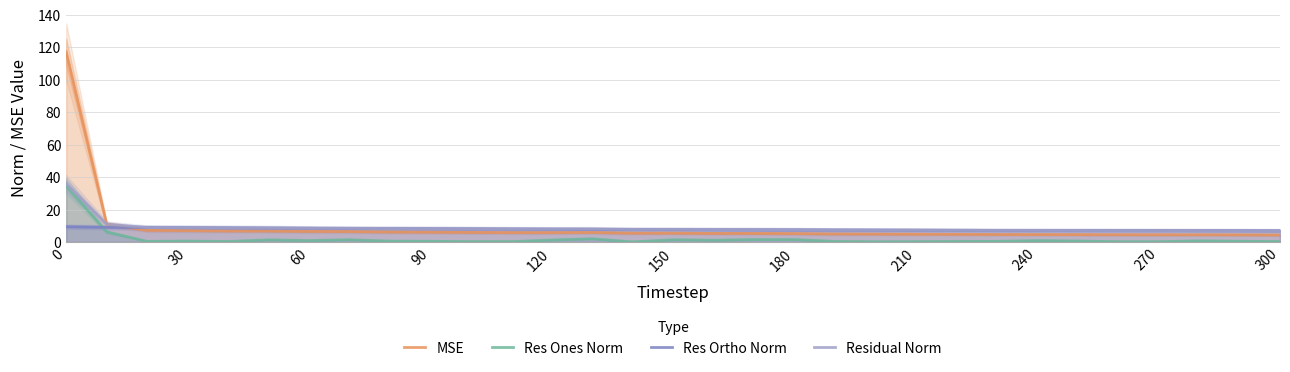

Which series ends up on top after the final intersection of Residual Norm and MSE?

Residual Norm